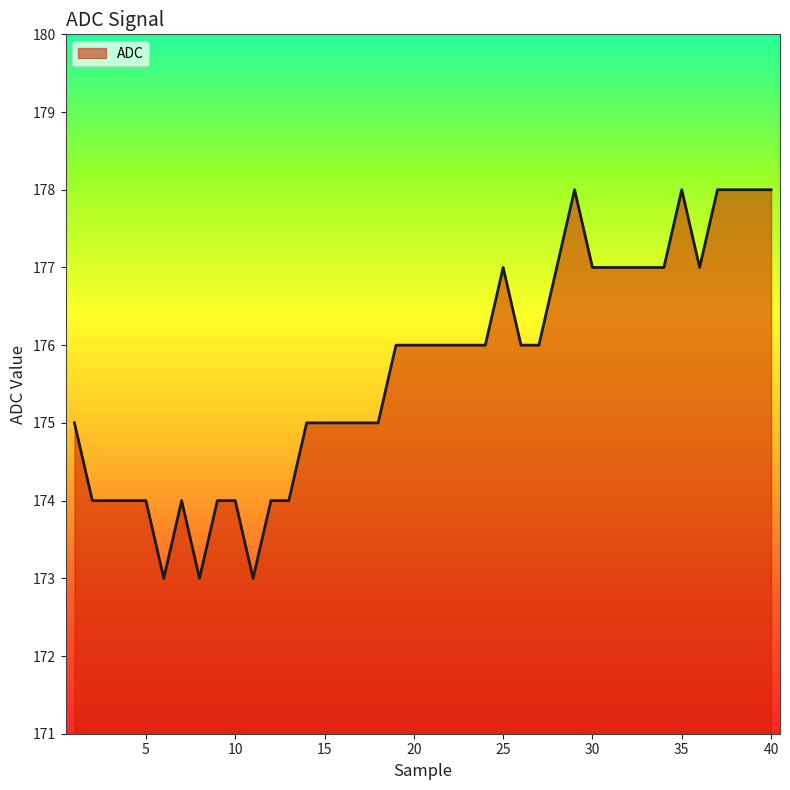

What is the sum of all values?

7027